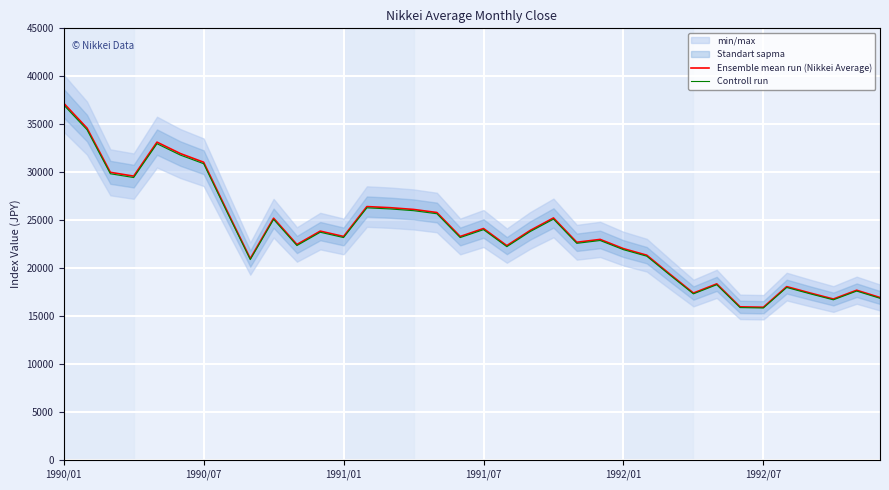

Which series has the widest spread of values?

Ensemble mean run (Nikkei Average)